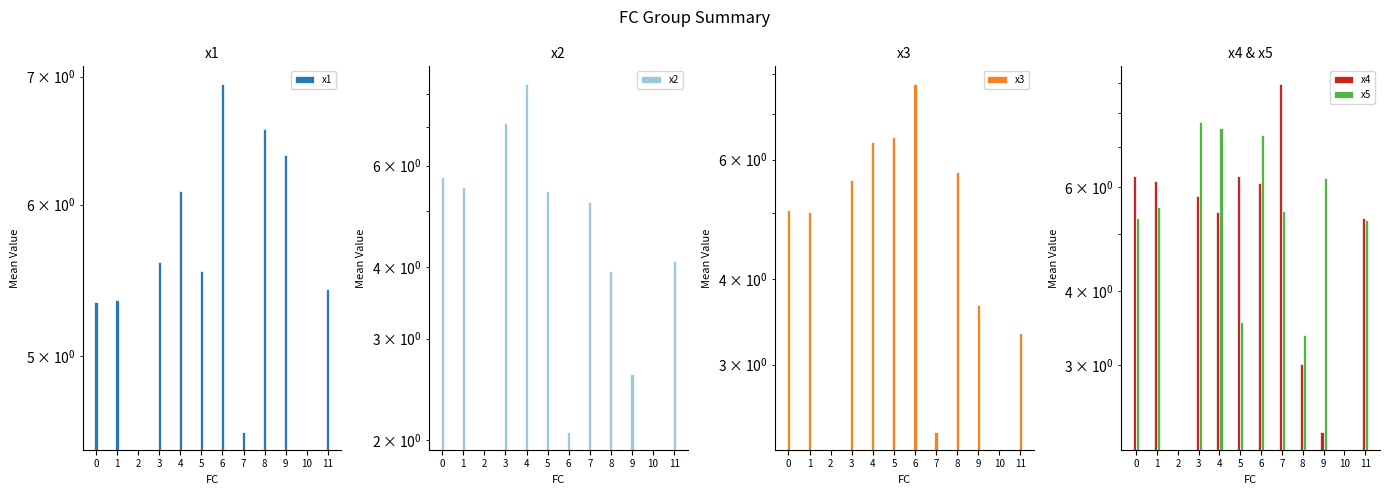

What is the spread (max minus min) of values at 0?

1.2